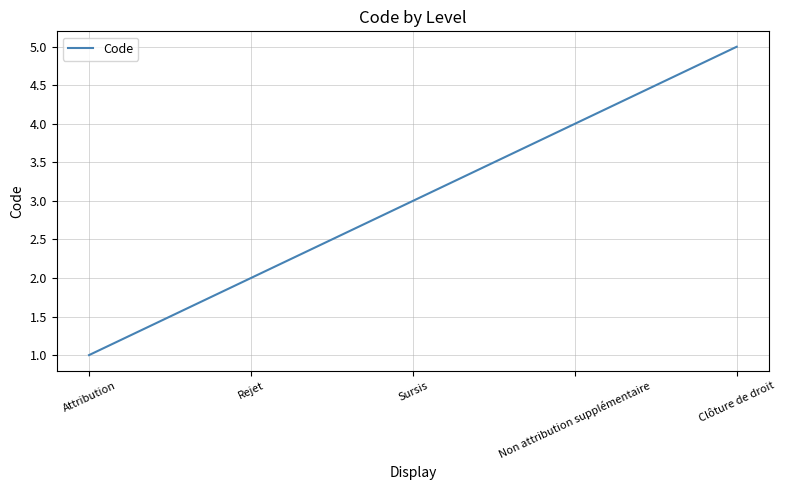

At which category does the chart reach its peak across all series?

Clôture de droit